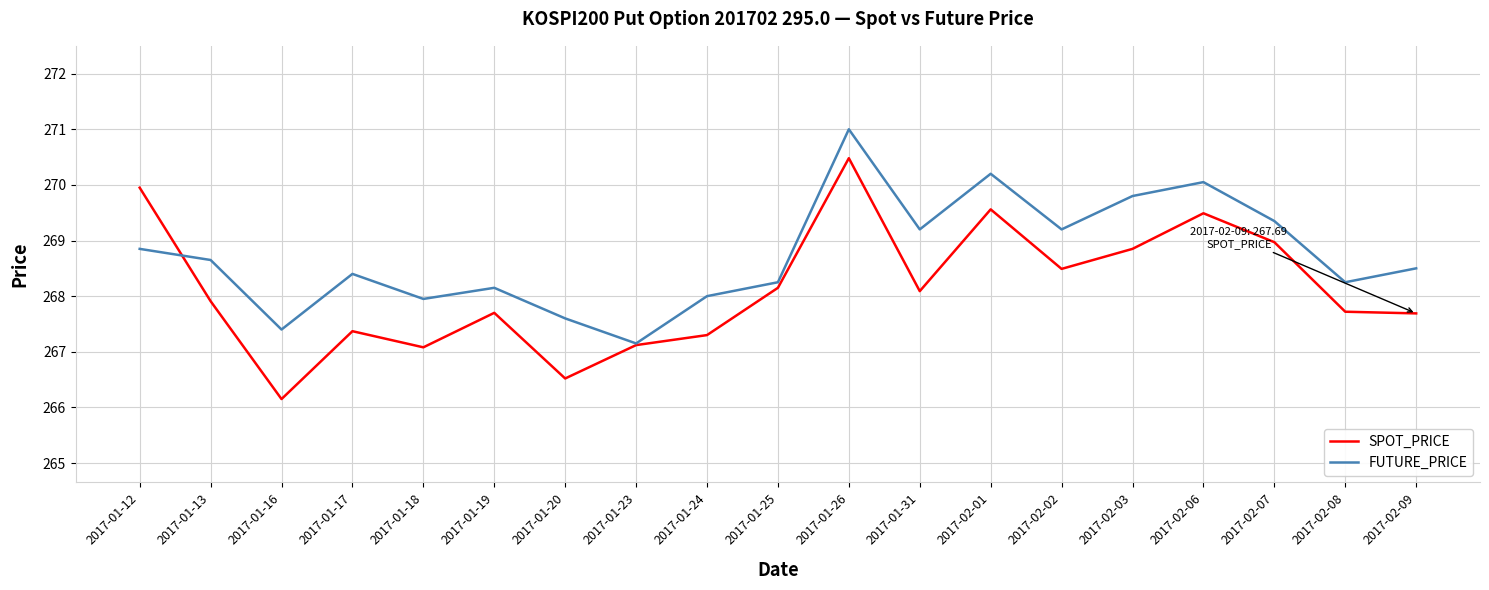

True or false: SPOT_PRICE has a value of 102.9 at 2017-01-17.

False